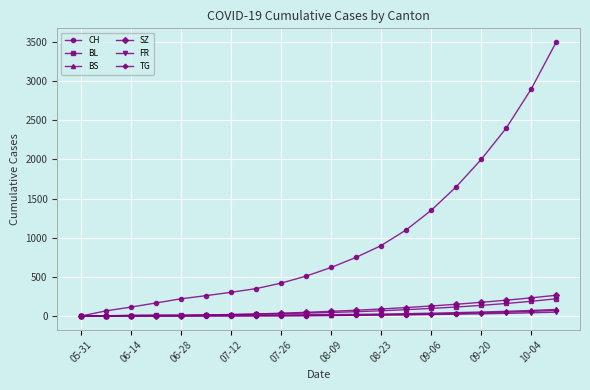

What is the difference between the second highest and minimum values in the SZ series?

232